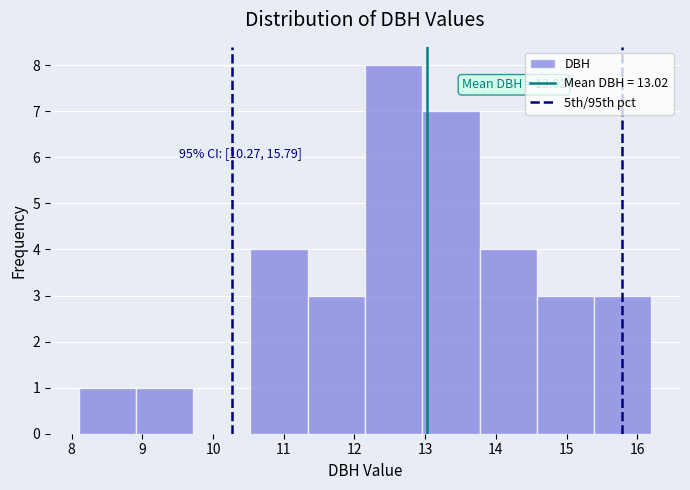

Which range on the x-axis has the tallest bar?

12.15 to 12.96